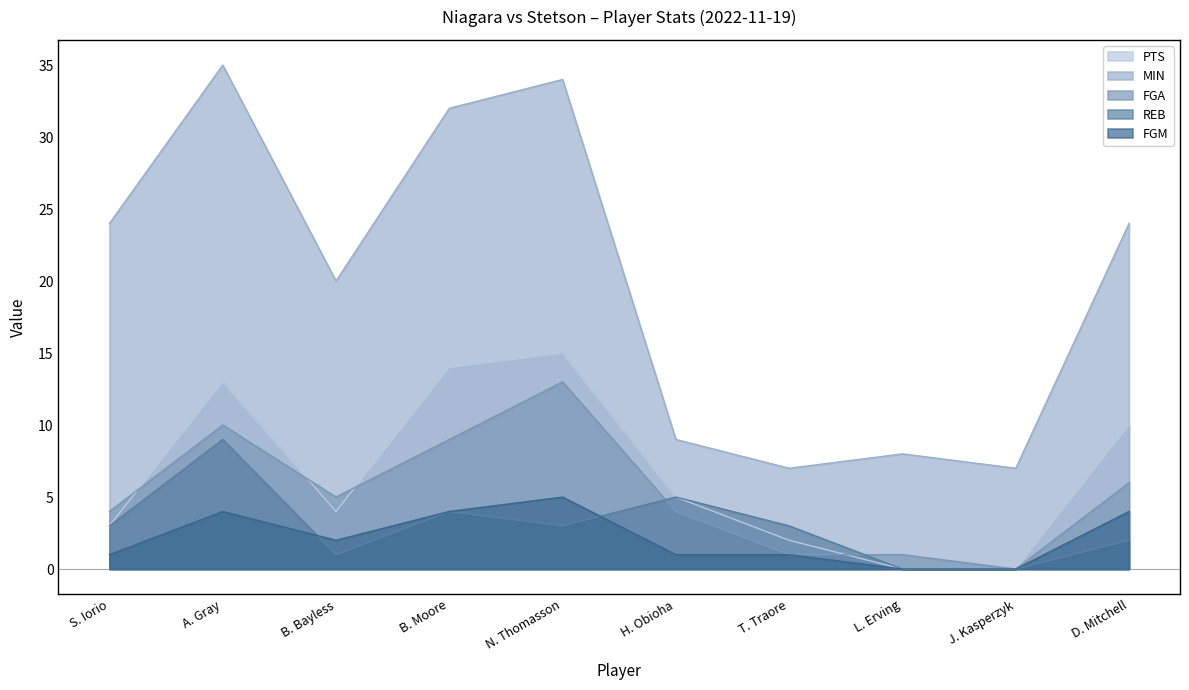

At how many categories does at least one series exceed 2?

10